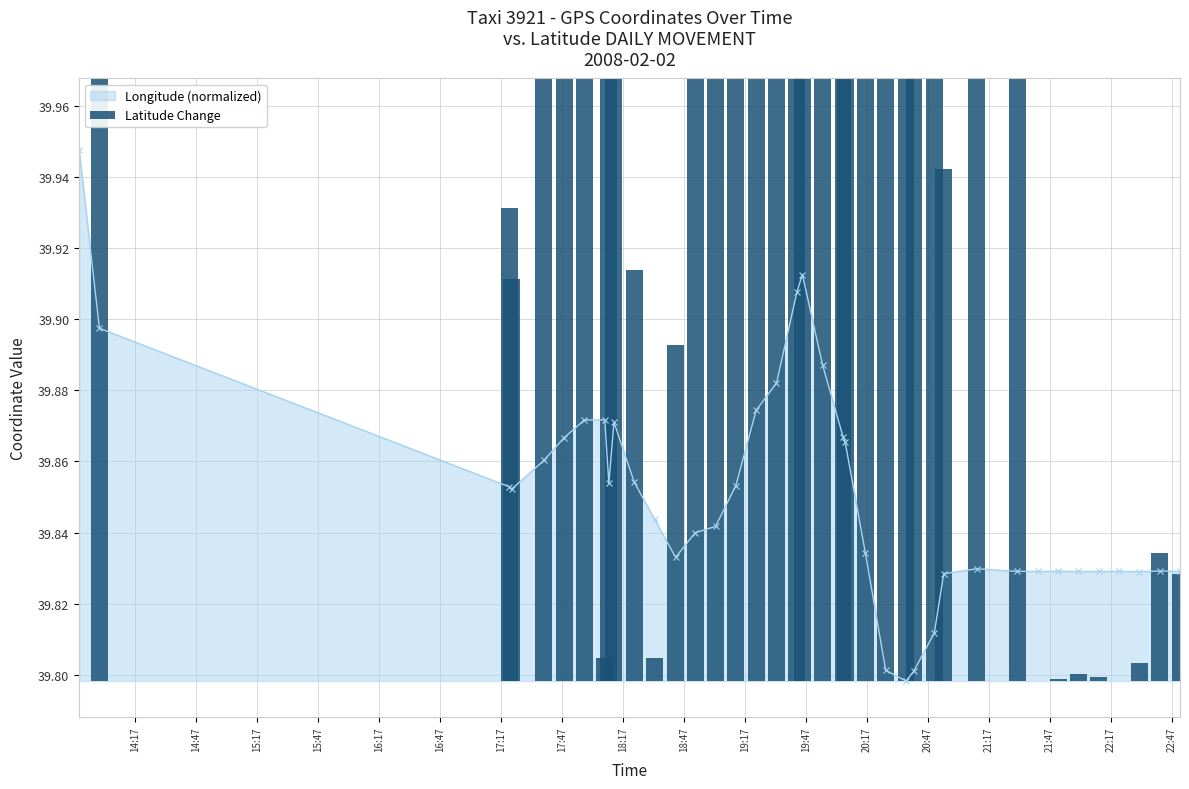

Reading left to right, transcribe all the data shown in this chart.

0.0	0.7	0.1	0.1	0.3	0.5	0.6	0.0	0.9	0.9	0.1	0.0	0.1	0.6	0.8	1.0	0.7	2.0	1.4	0.2	1.1	0.8	0.2	0.5	0.9	2.0	0.2	0.8	0.1	1.5	1.4	0.0	0.0	0.0	0.0	0.0	0.0	0.0	0.0